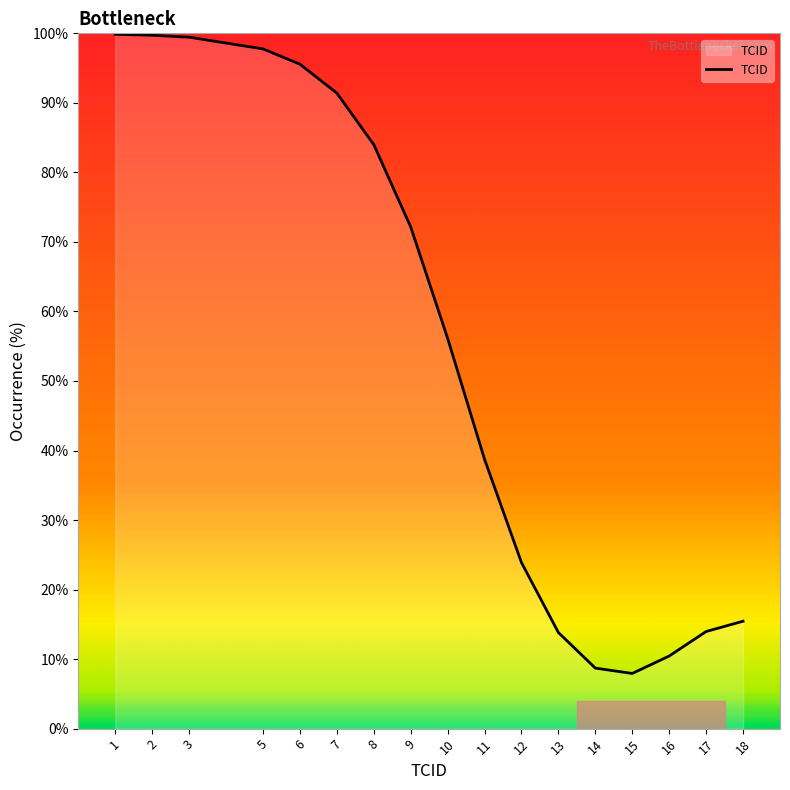

What is the maximum value shown in the chart?

99.9